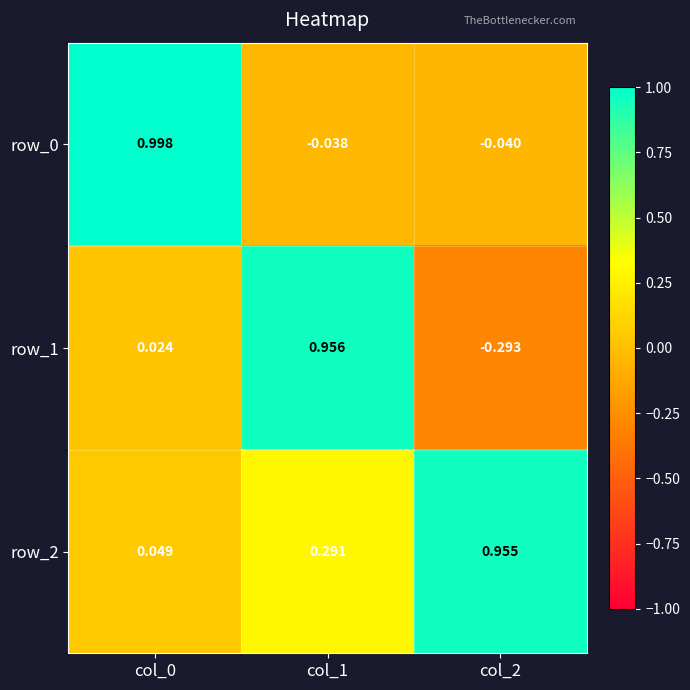

Is the value of row_0 at col_1 greater than the value of row_1 at col_1?

No